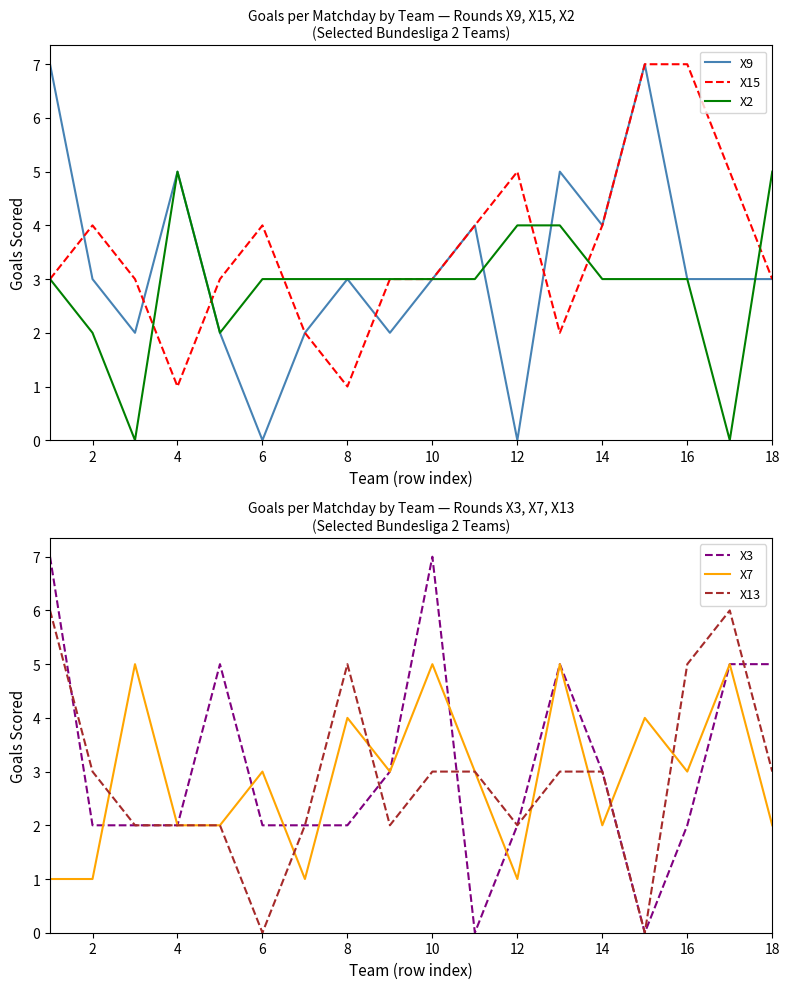

The value of X7 at 14 is 2. True or false?

True